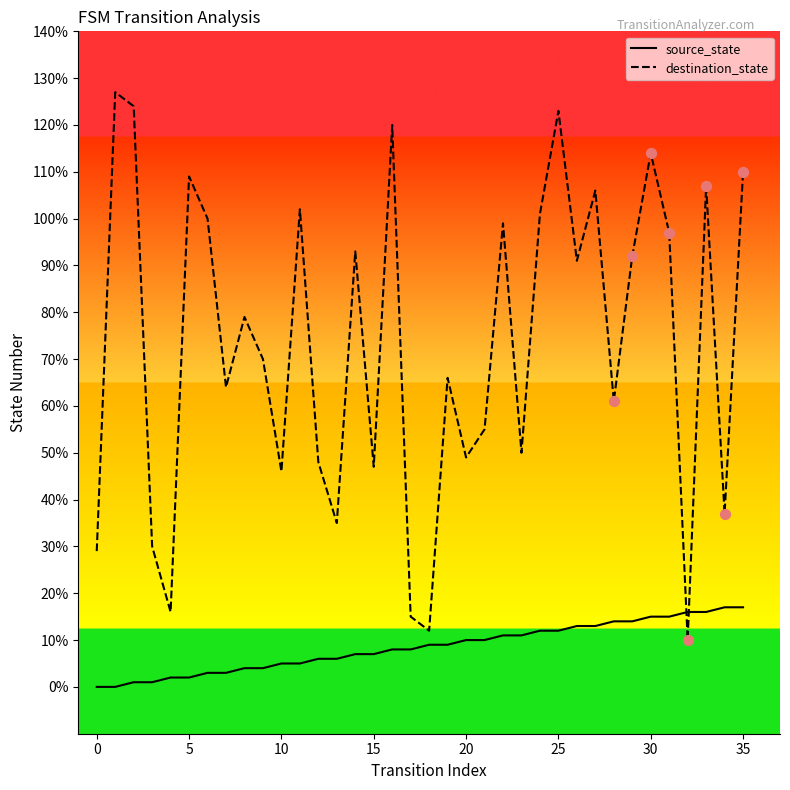

Which series has the largest total across all categories?

destination_state